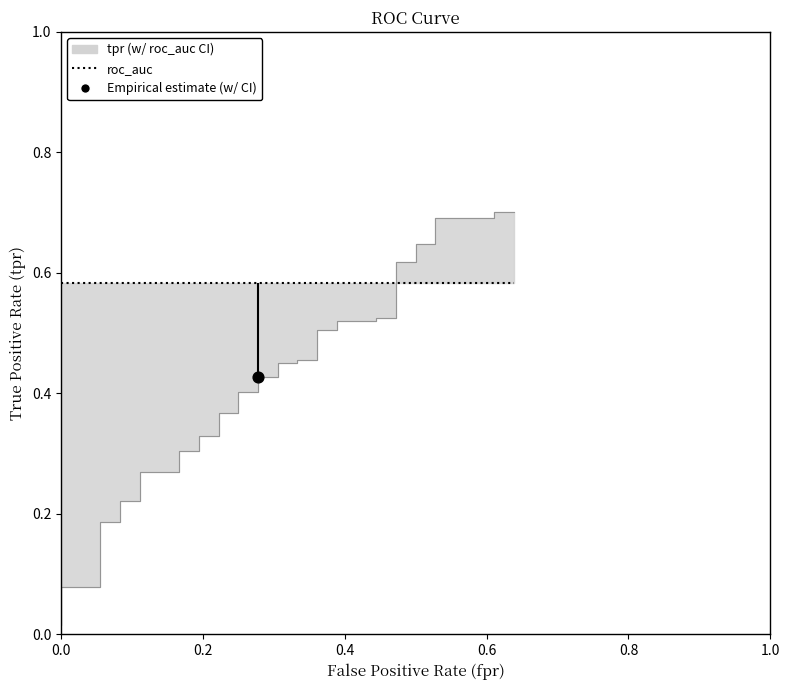

Which series reaches the maximum Y coordinate?

tpr